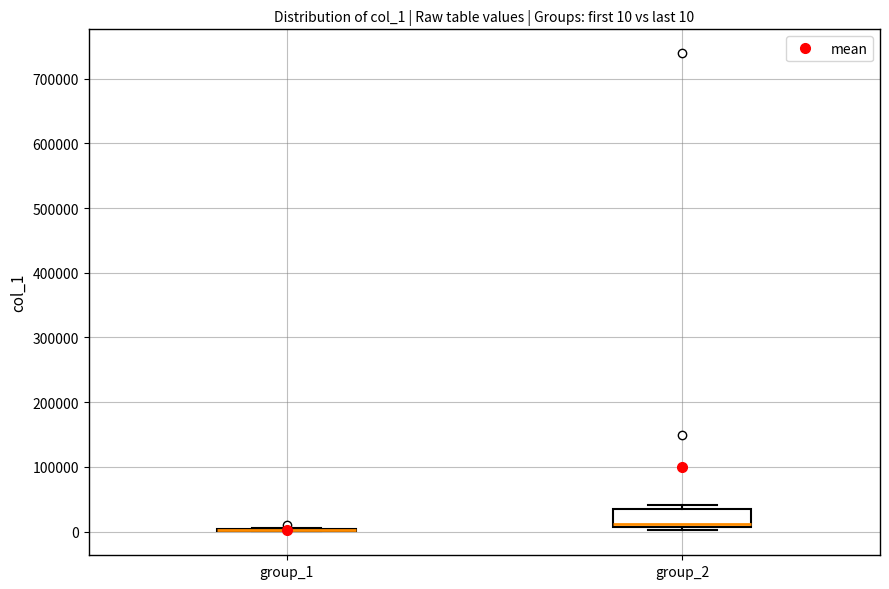

Which box is the tallest, from its lower edge to its upper edge?

group_2